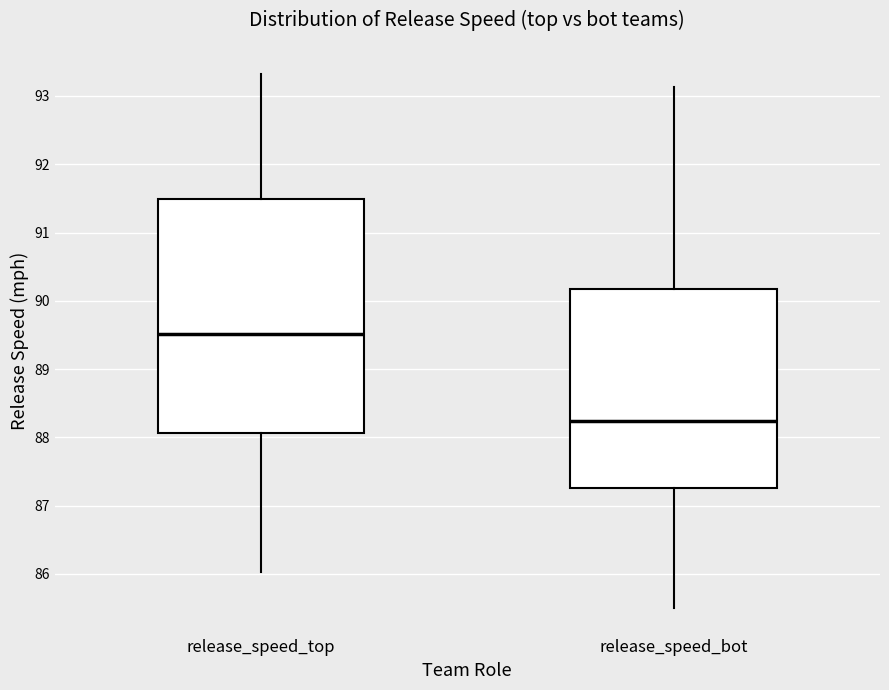

Which box is the tallest, from its lower edge to its upper edge?

release_speed_top